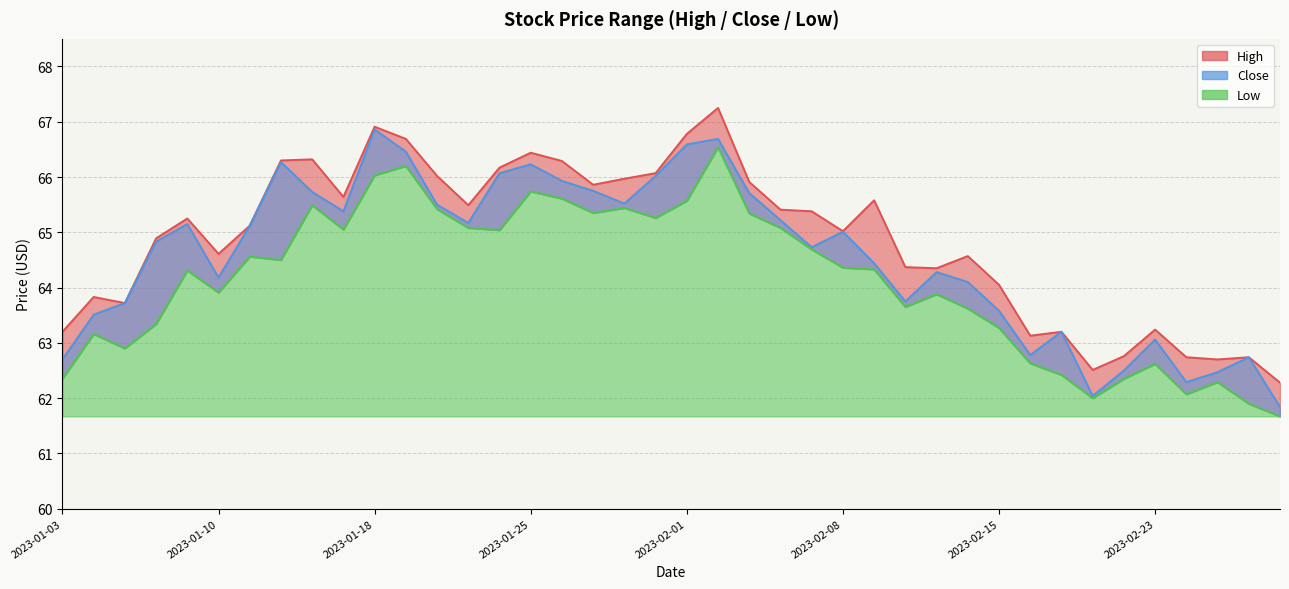

At which category is the sum across all series the highest?

2023-02-02